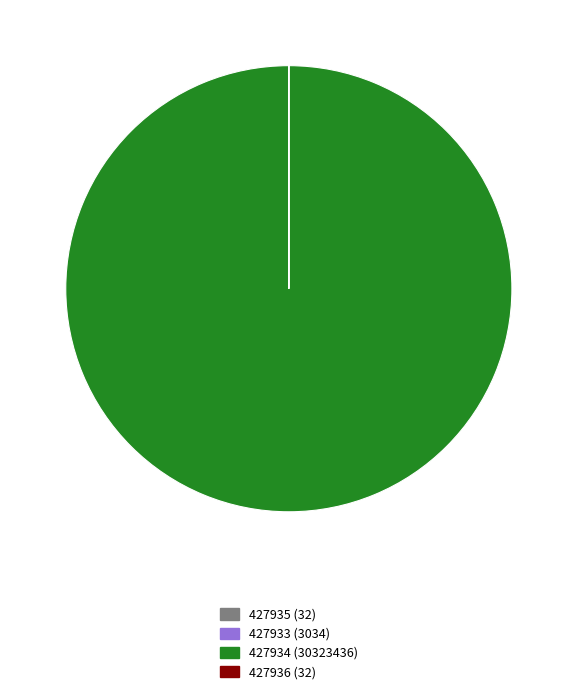

What is the largest slice in the pie chart?

427934